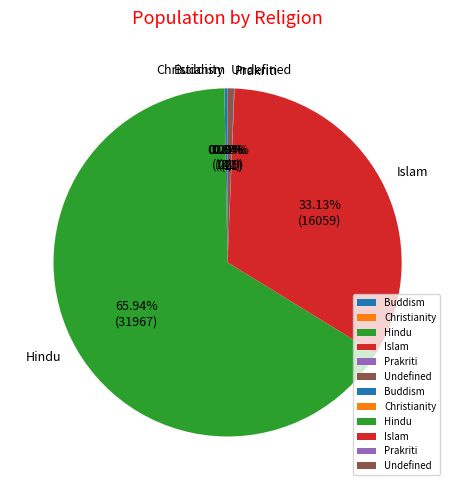

Which slice represents more than half of the pie?

Hindu